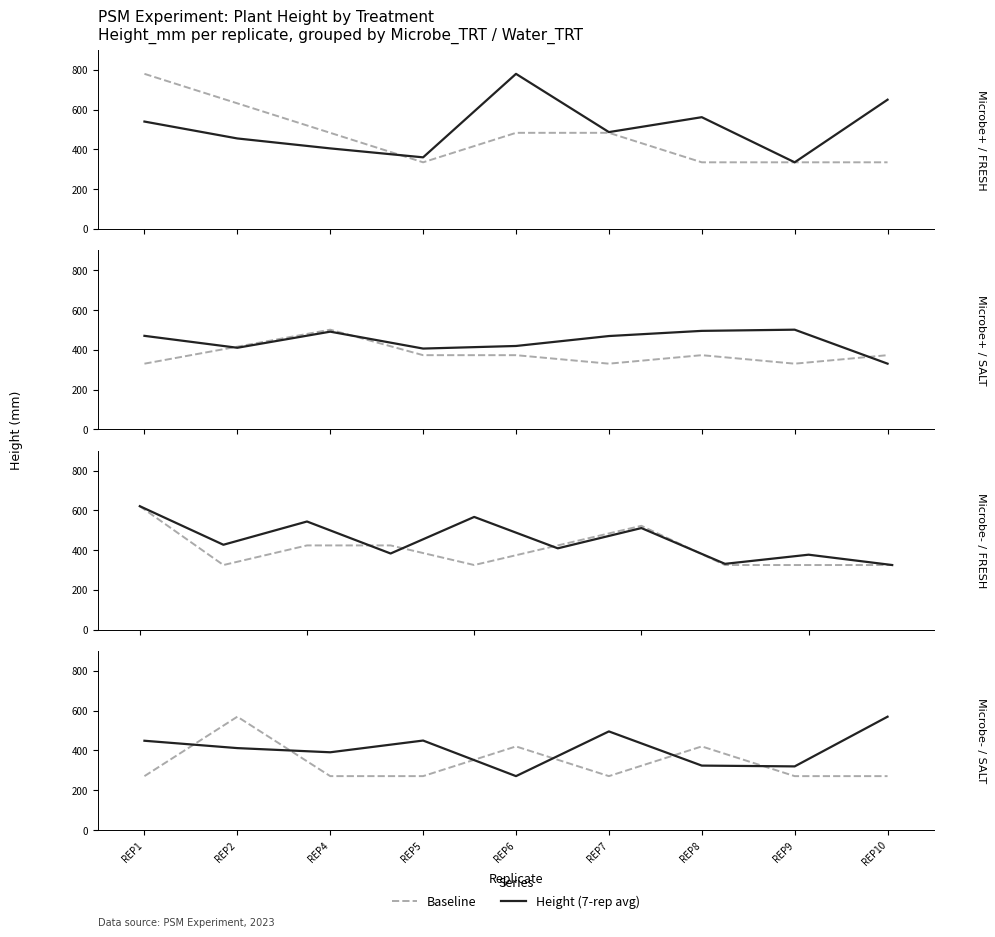

The value of Height (7-rep avg) at REP7 is 496.0. True or false?

True